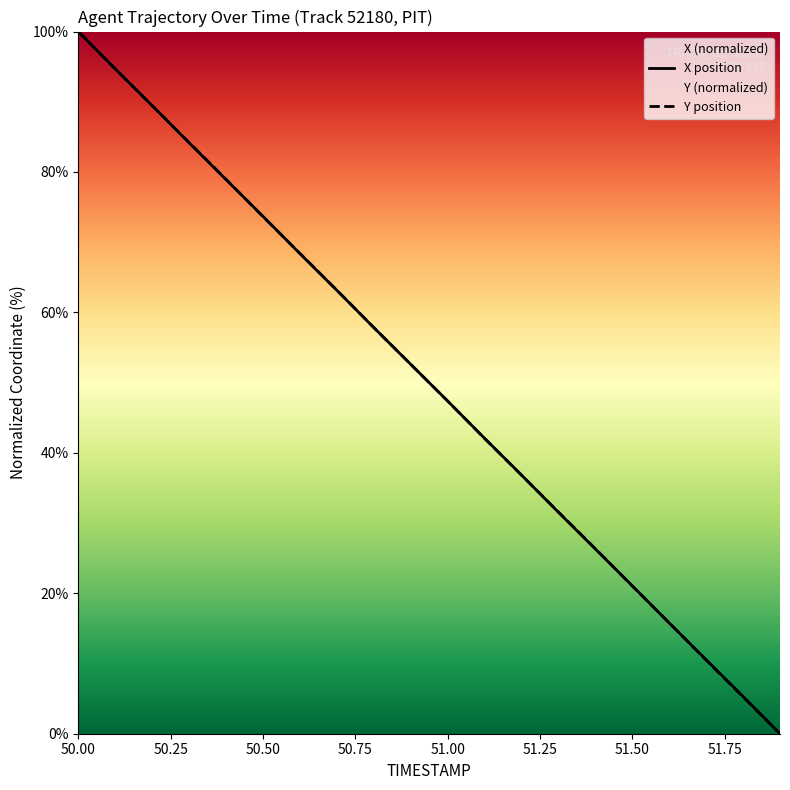

What is the label of the 6th point from the left?

50.5